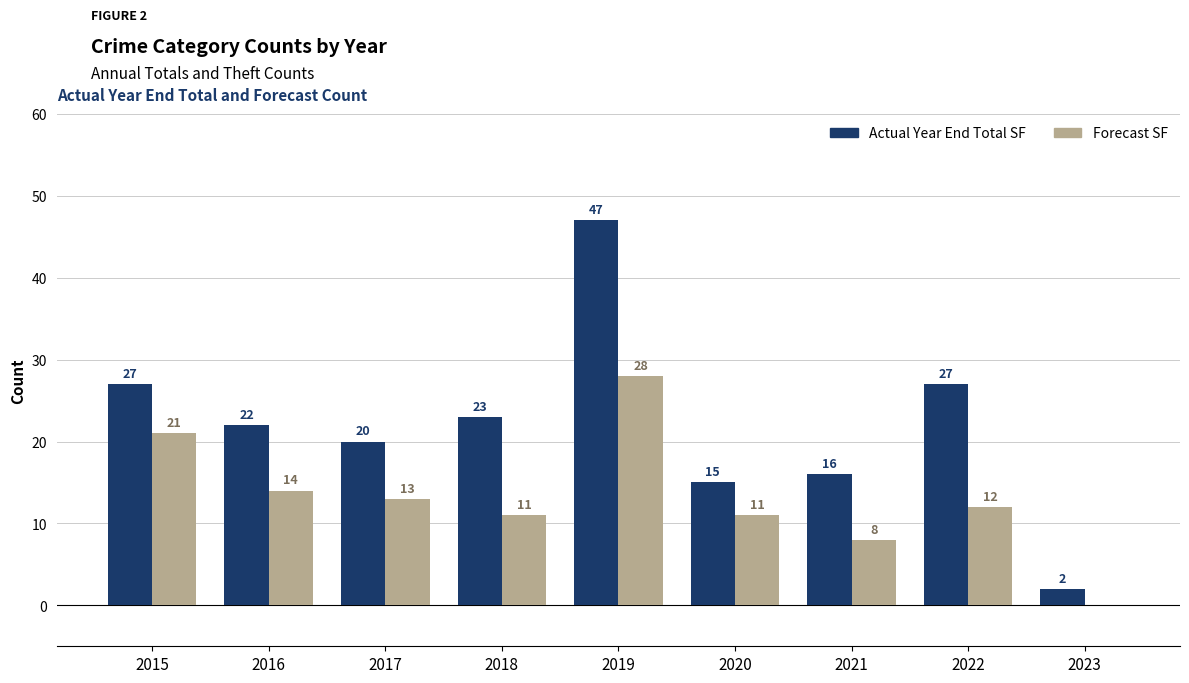

How many series are shown in this chart?

2